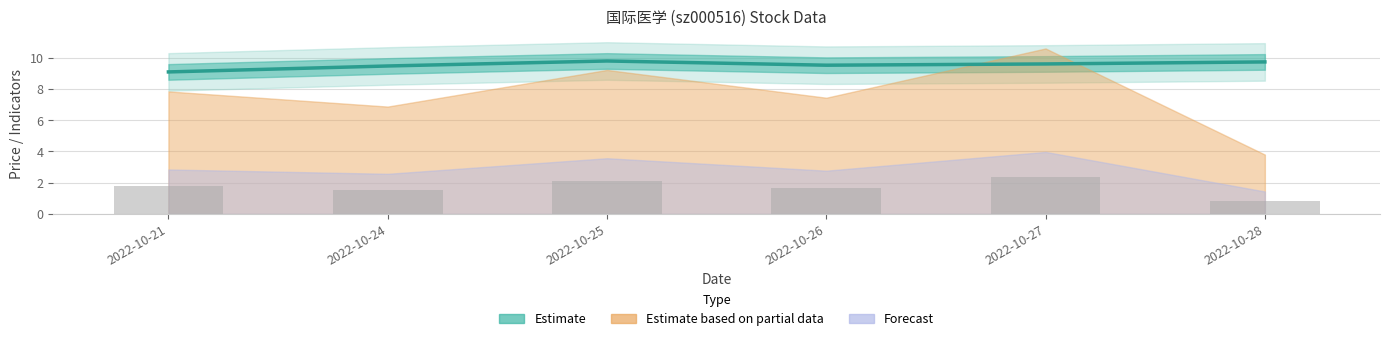

Rank the categories by value from highest to lowest.

2022-10-25, 2022-10-28, 2022-10-27, 2022-10-26, 2022-10-24, 2022-10-21